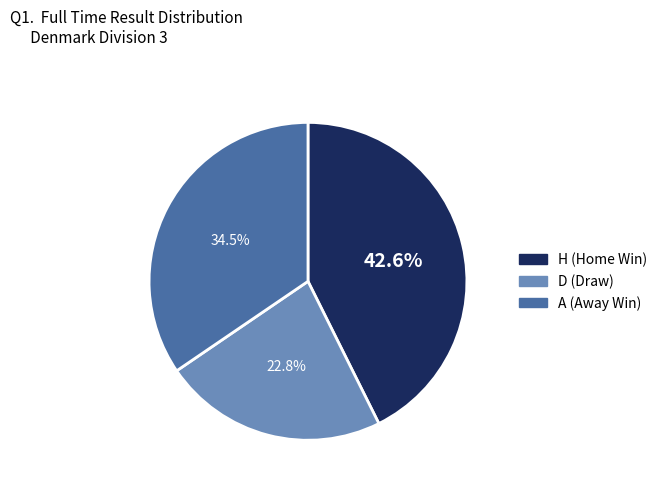

What is the largest slice in the pie chart?

H